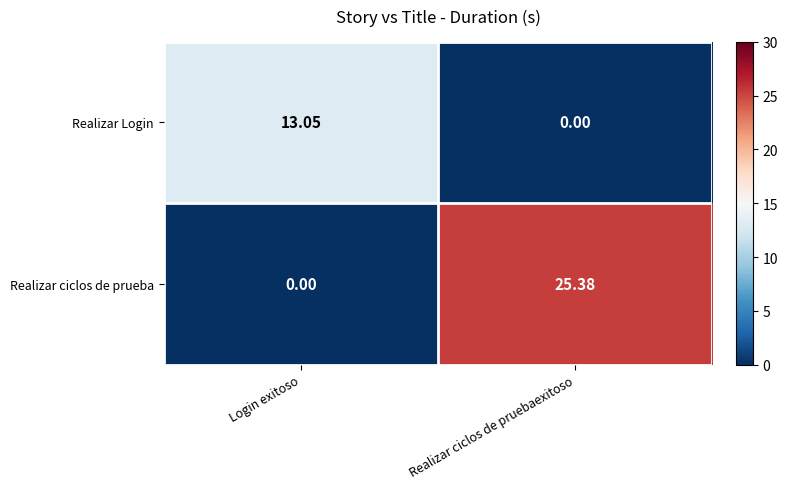

At which category does the chart reach its peak across all series?

Realizar ciclos de pruebaexitoso